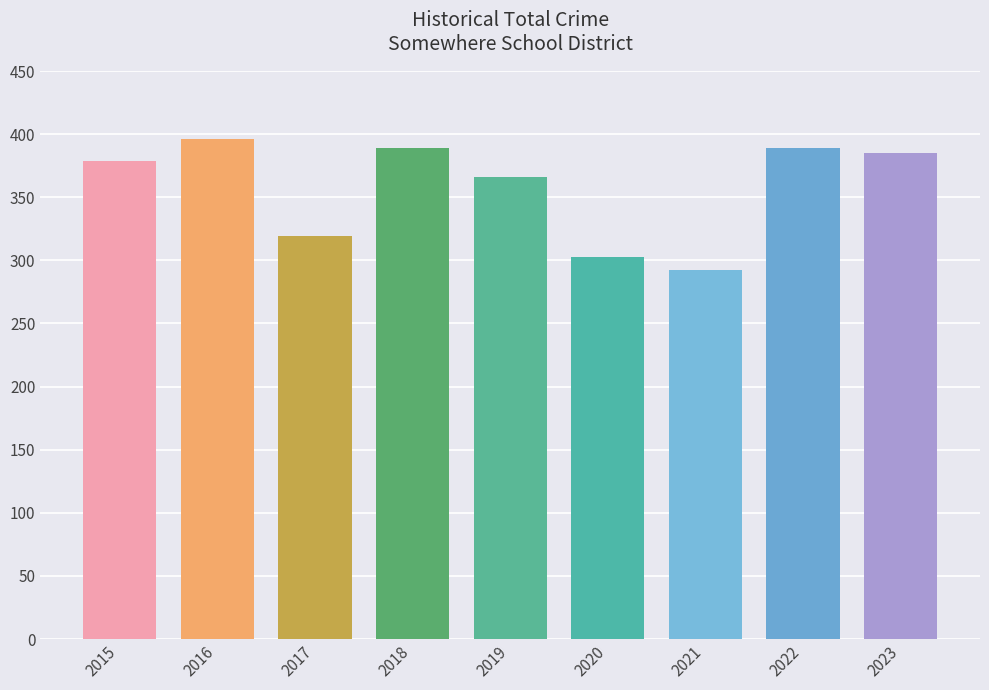

Between 2017 and 2020, which is larger?

2017